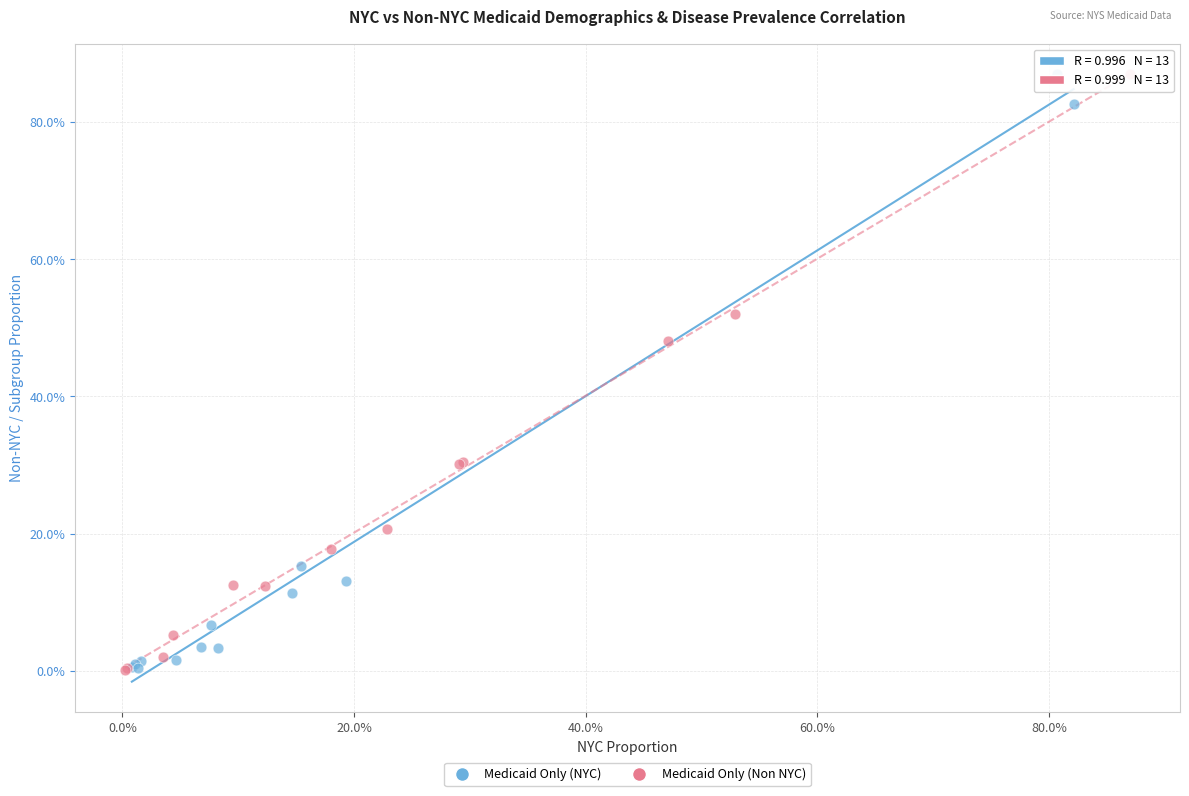

What are all the series names shown in the legend?

Medicaid Only (NYC), Medicaid Only (Non NYC)